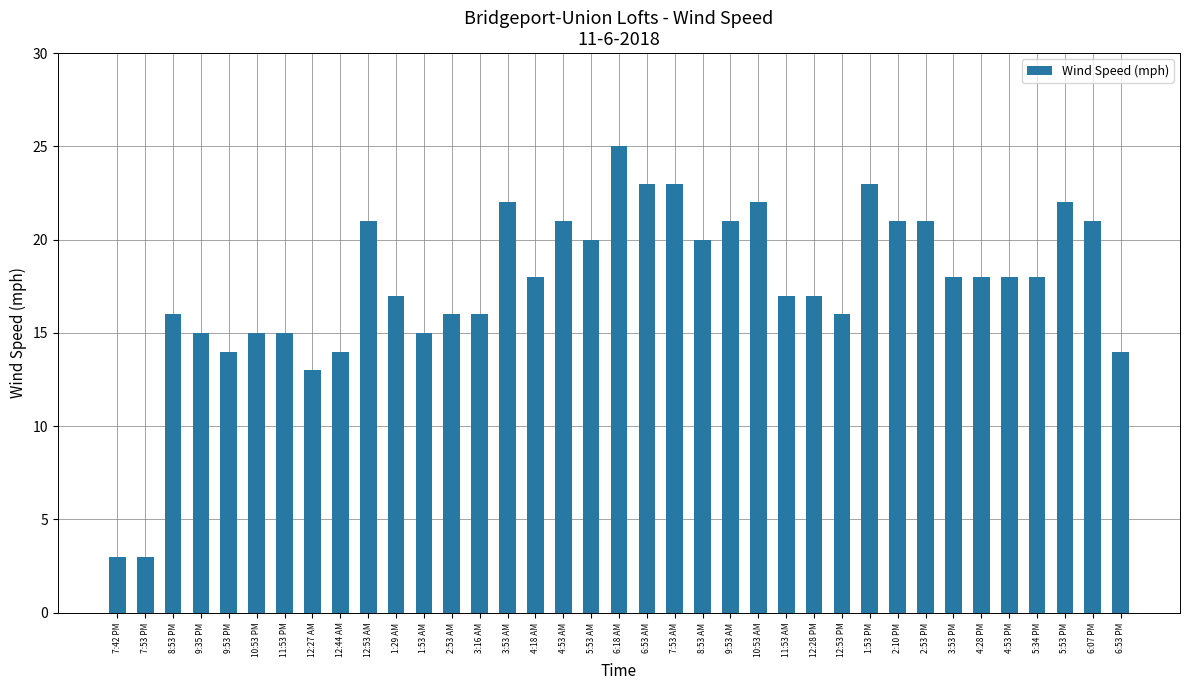

What value does the data have at 7:53 PM, to the nearest 5?

5